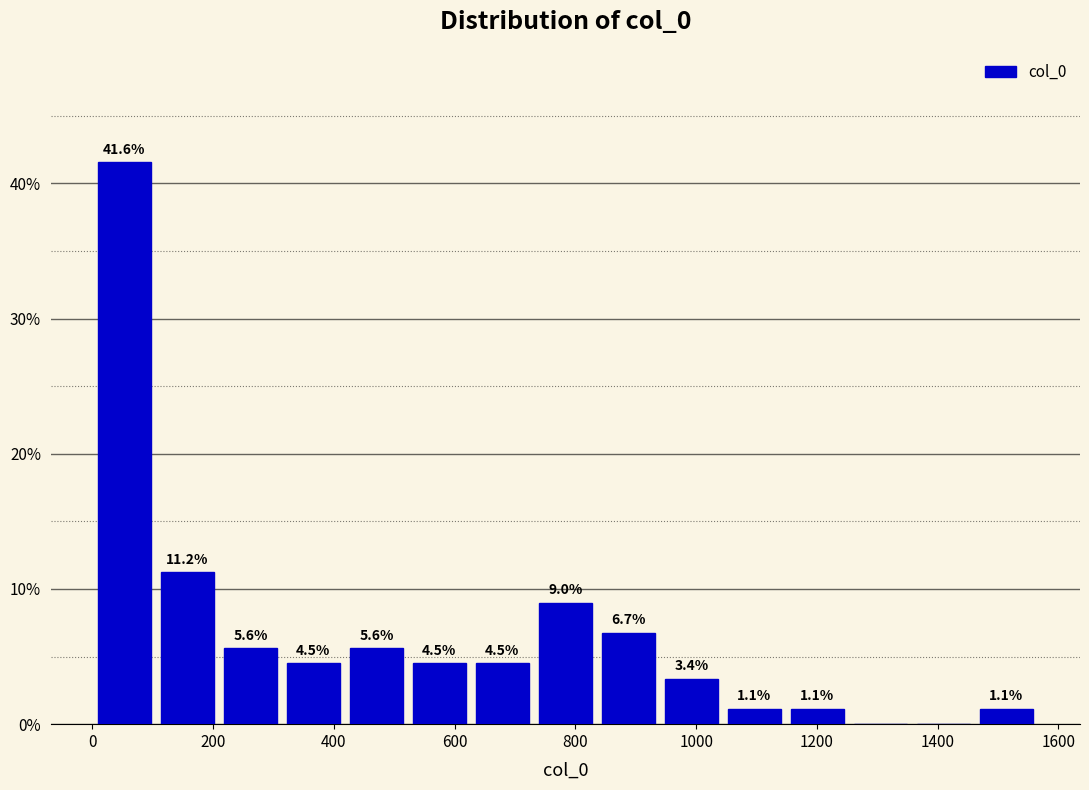

Which range on the x-axis has the tallest bar?

0 to 100